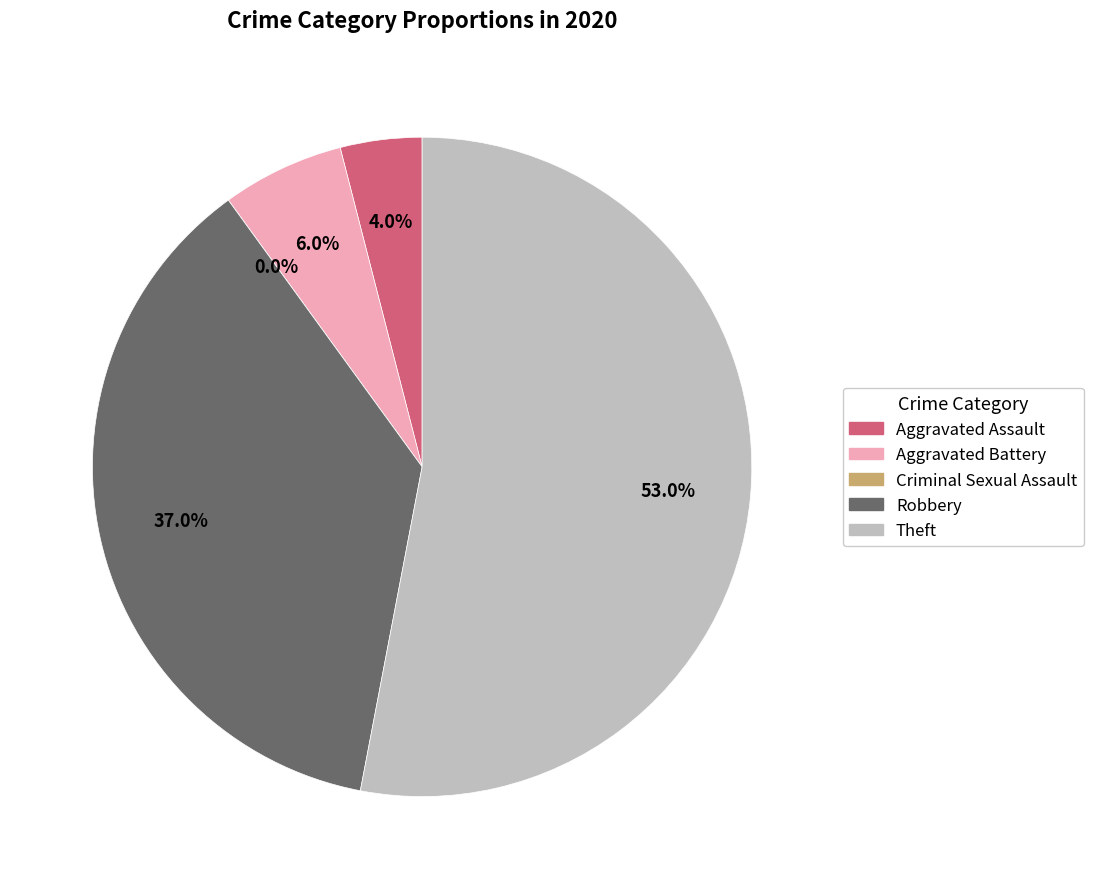

To the nearest percent, what portion does Theft represent?

53%